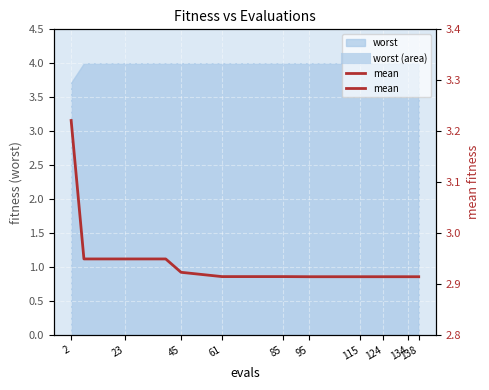

What is the label of the 5th point from the left?

85